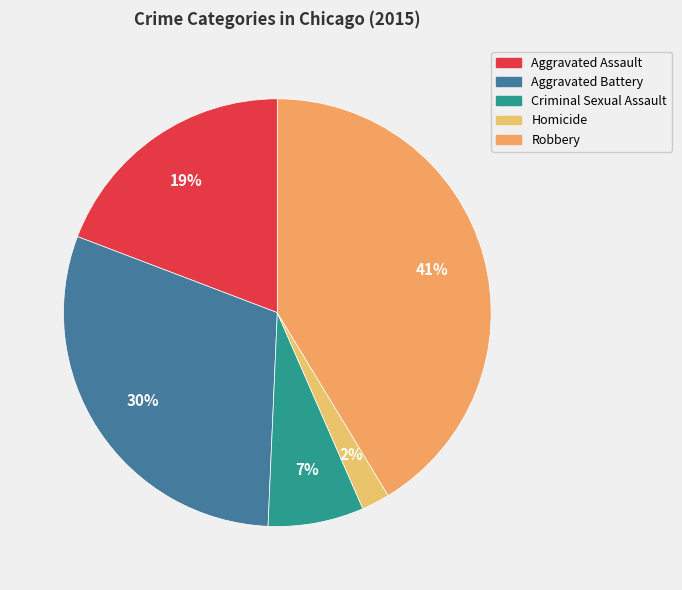

Rank the categories by value from highest to lowest.

Robbery, Aggravated Battery, Aggravated Assault, Criminal Sexual Assault, Homicide